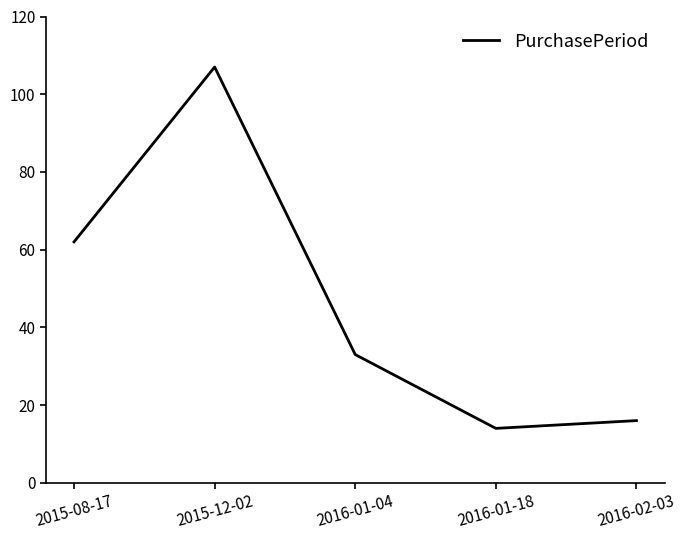

Reading left to right, extract all data points from this chart.

62	107	33	14	16